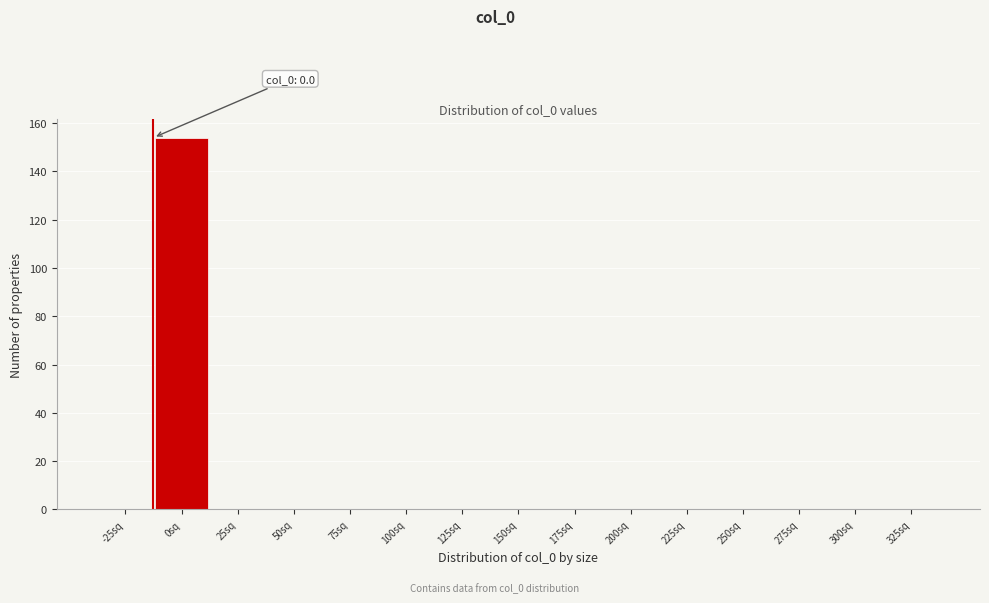

Reading left to right, extract all data points from this chart.

-25sq=0	0sq=154	25sq=0	50sq=0	75sq=0	100sq=0	125sq=0	150sq=0	175sq=0	200sq=0	225sq=0	250sq=0	275sq=0	300sq=0	325sq=0